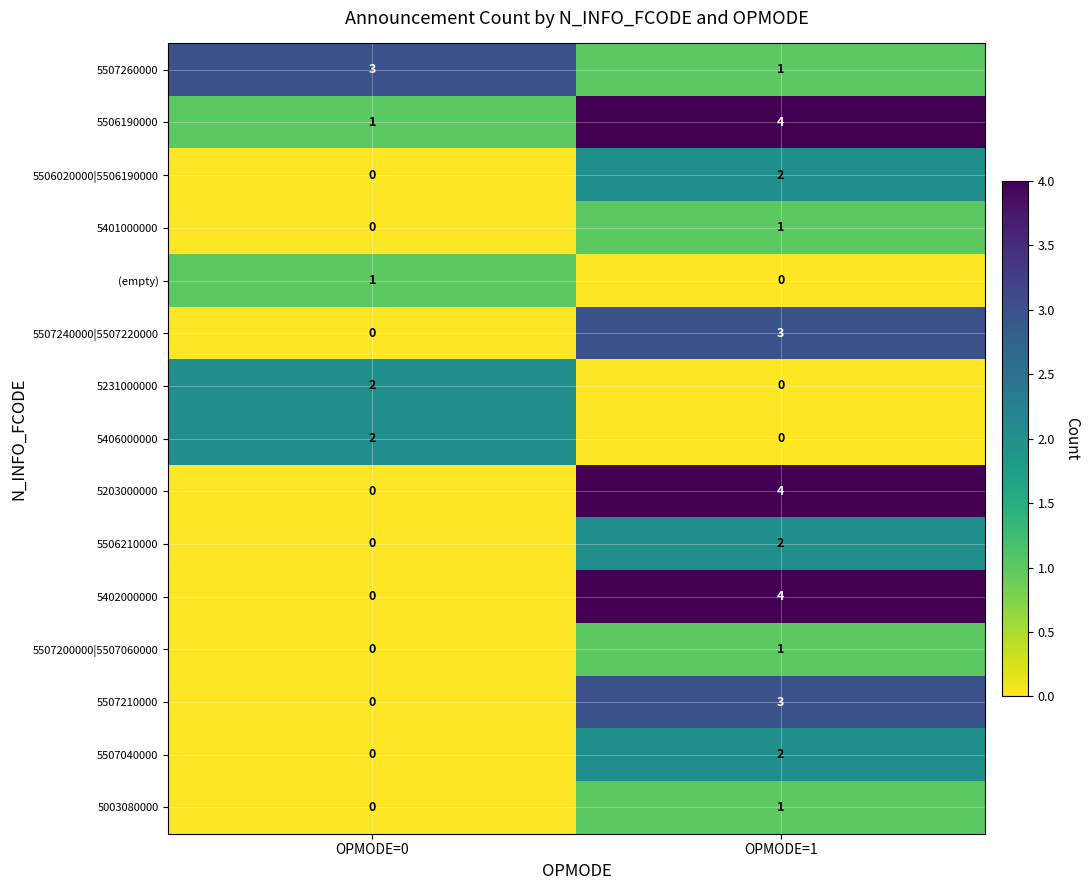

What is the total value across all series at OPMODE=1?

28